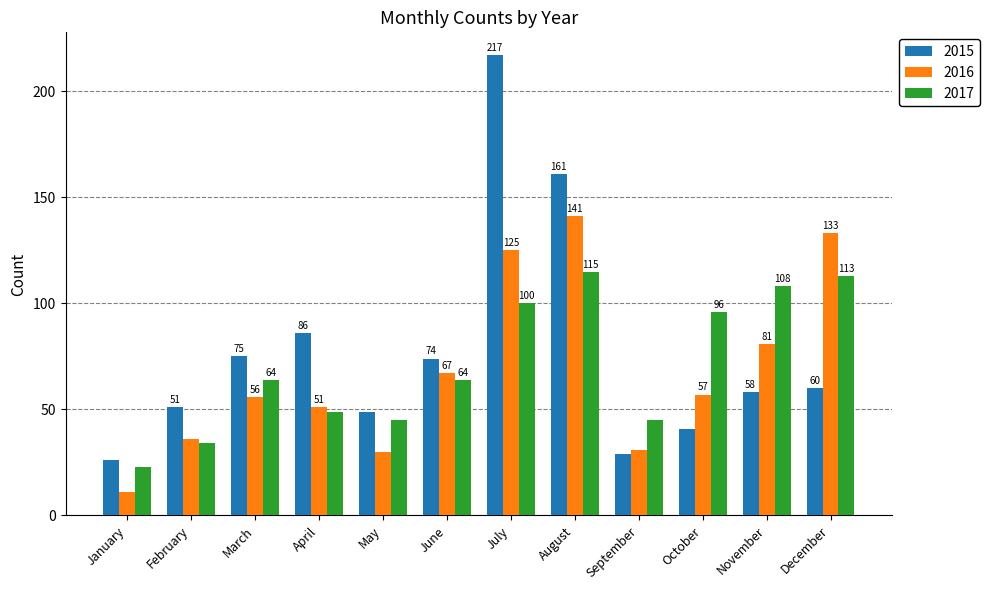

At which label is 2015 closest to 121?

April